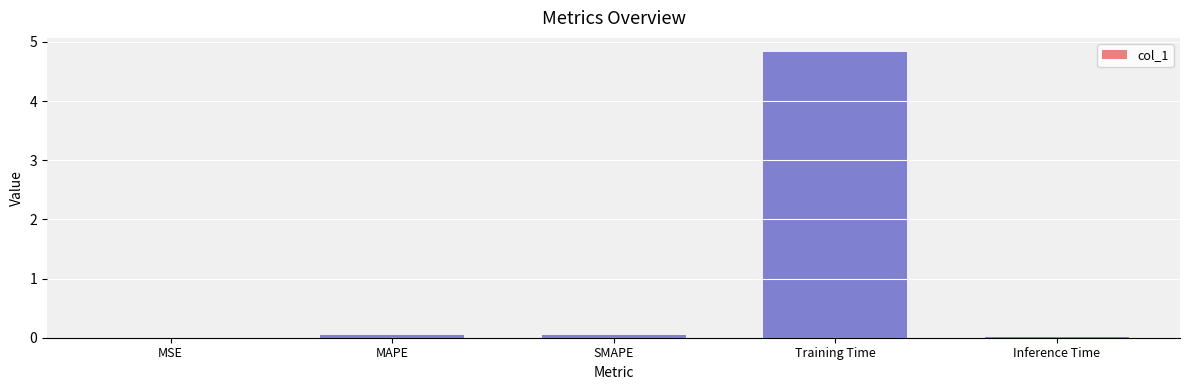

Which category has the highest value across all series?

Training Time